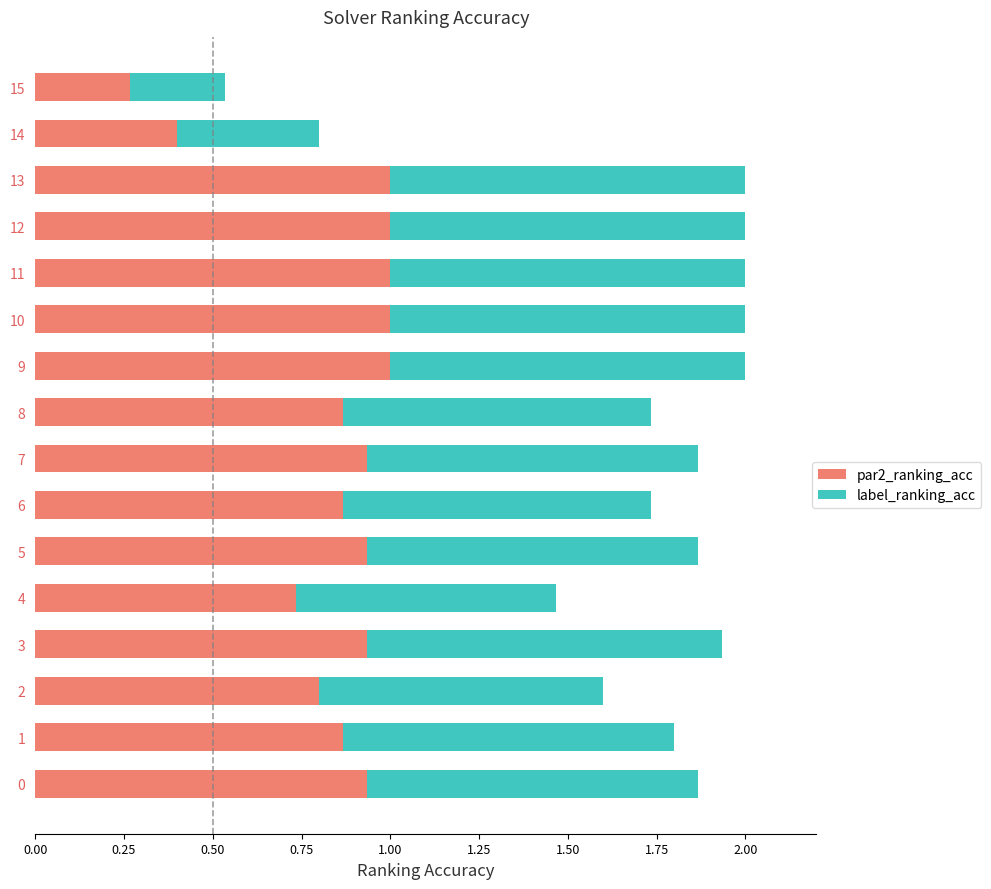

What is the maximum value for par2_ranking_acc?

1.0